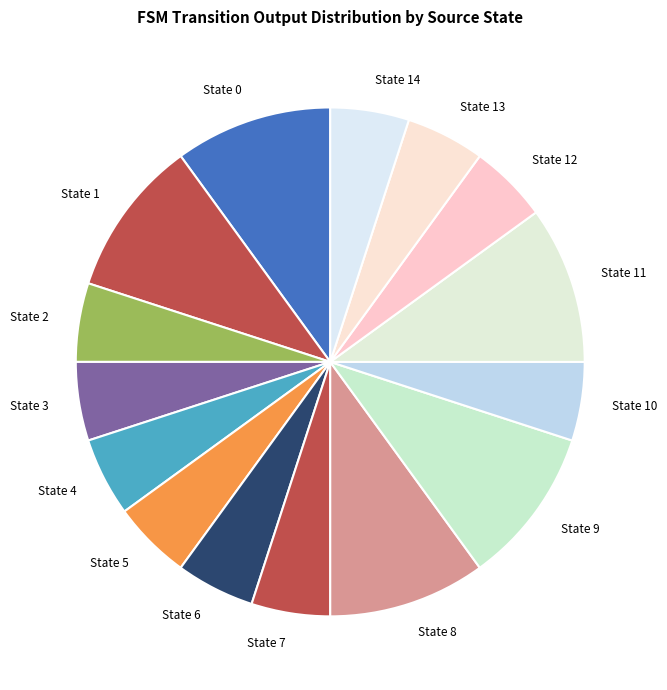

True or false: State 2 accounts for 18% of the total.

False